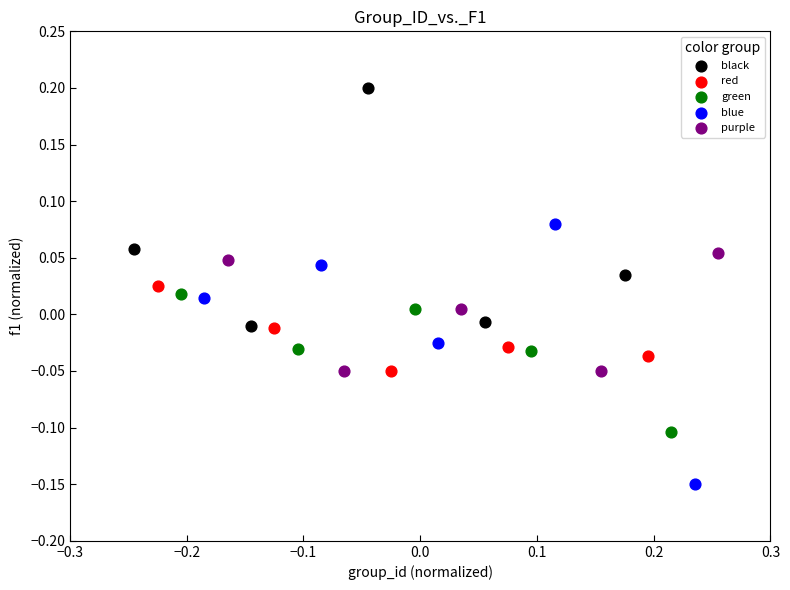

Which series reaches the minimum Y coordinate?

blue